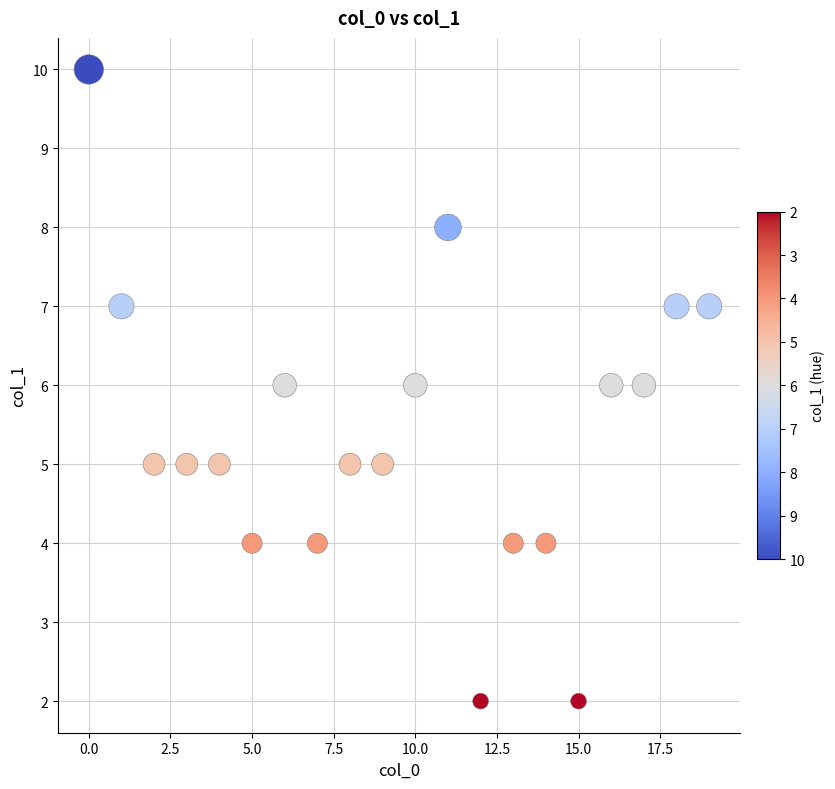

What is the range of Y values (max minus min)?

8